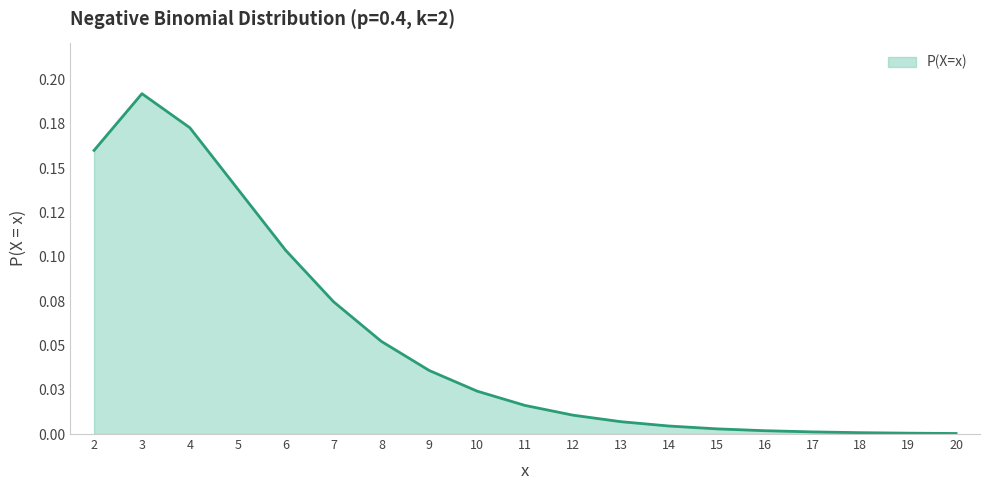

What is the value of the 1st point from the left?

0.2